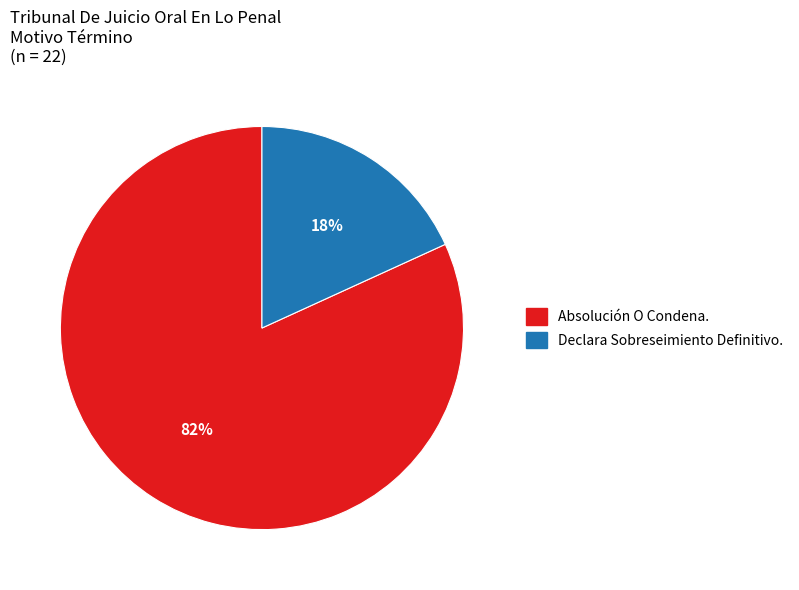

To the nearest percent, what percentage of the pie is Declara Sobreseimiento Definitivo.?

18%